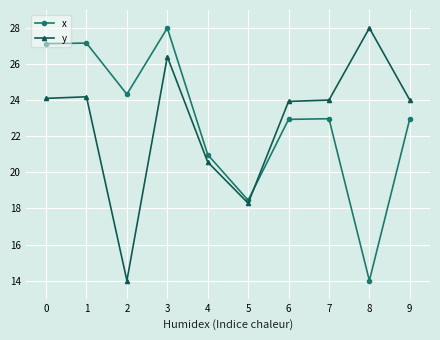

How many data points in x are less than 22?

3